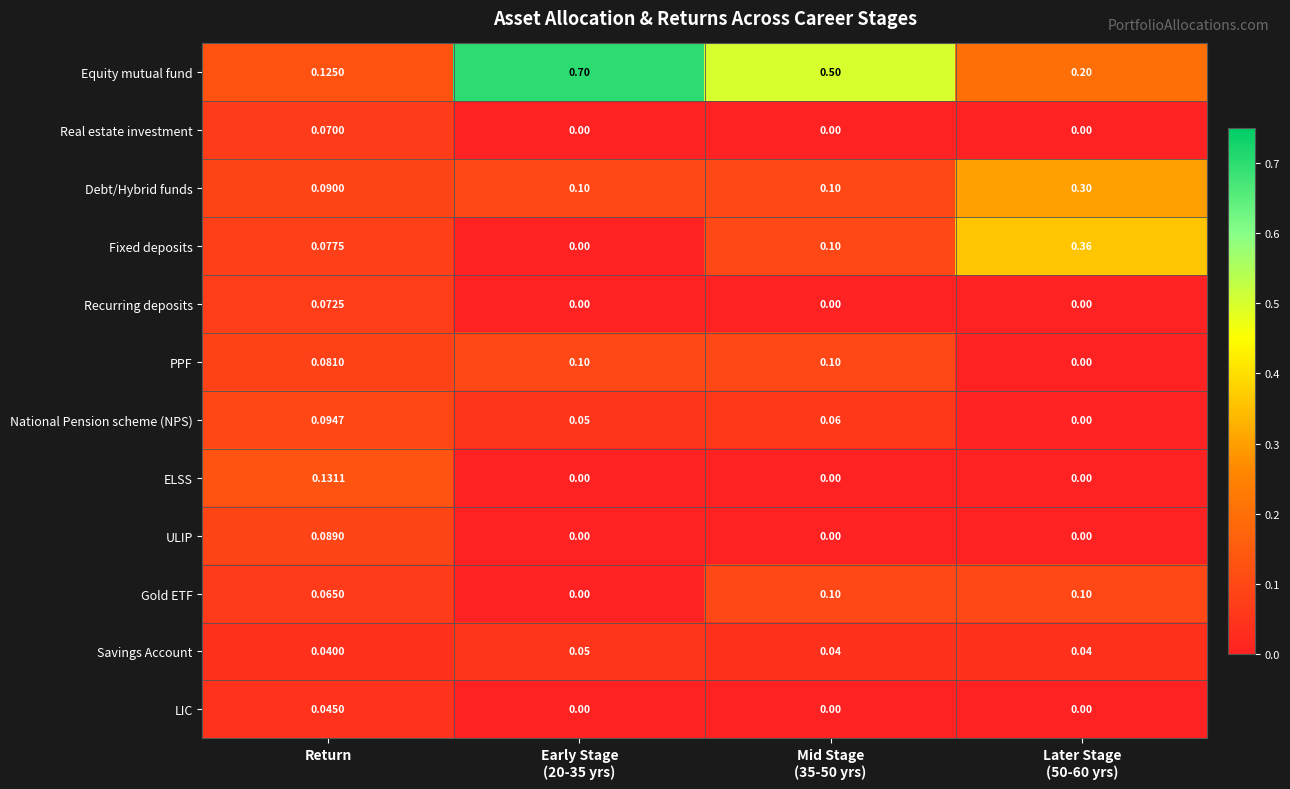

Which series has the largest total across all categories?

Equity mutual fund